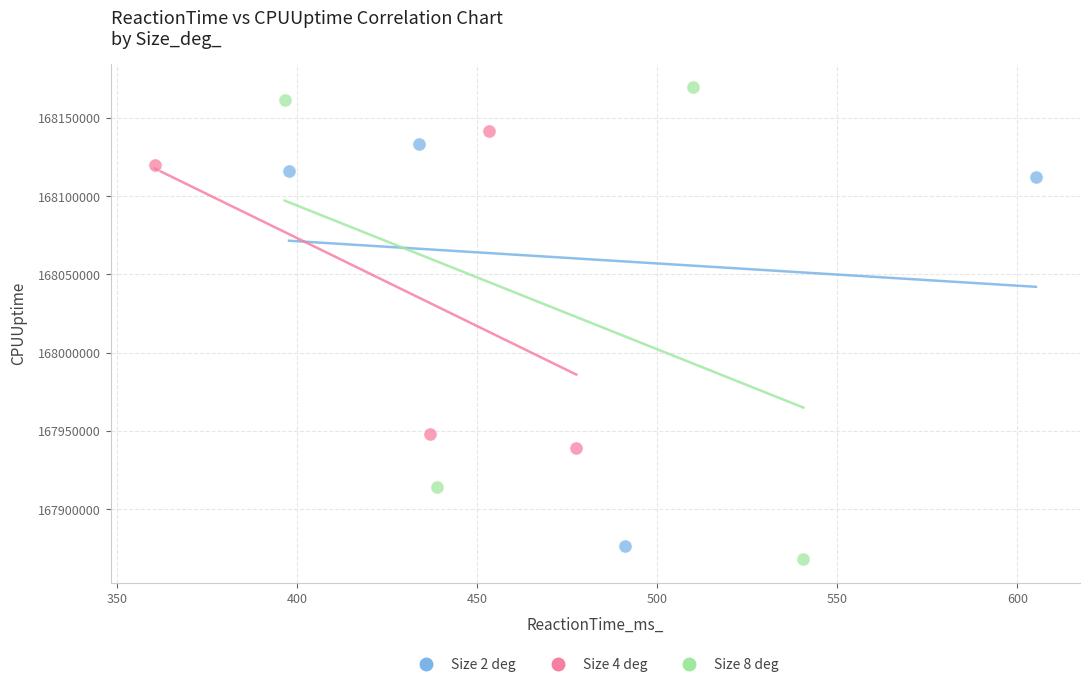

Which series reaches the maximum Y coordinate?

Size 8 deg